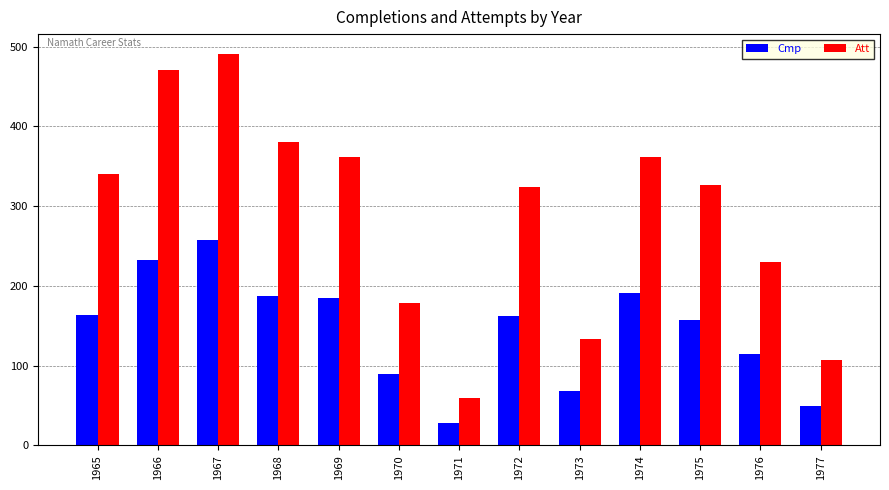

What is the difference between the maximum and minimum values in the Att series?

432